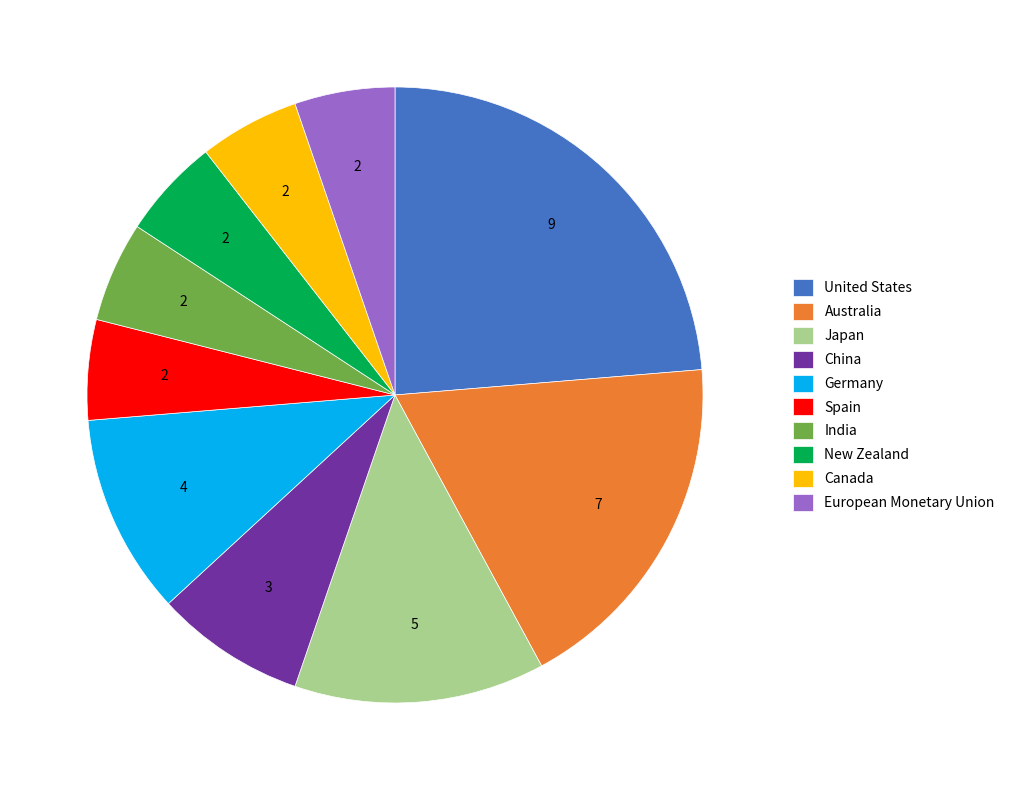

Does Japan represent more than half of the total?

No